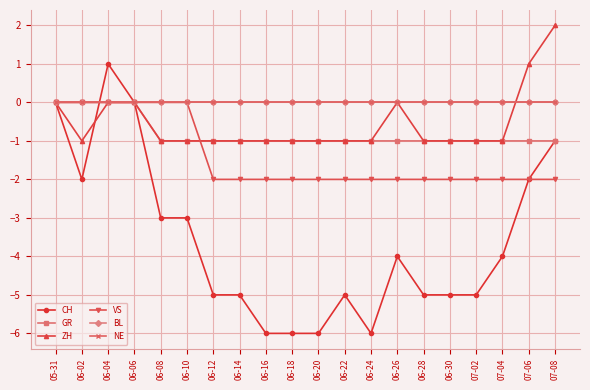

Is this an area chart (filled region under the line)?

No